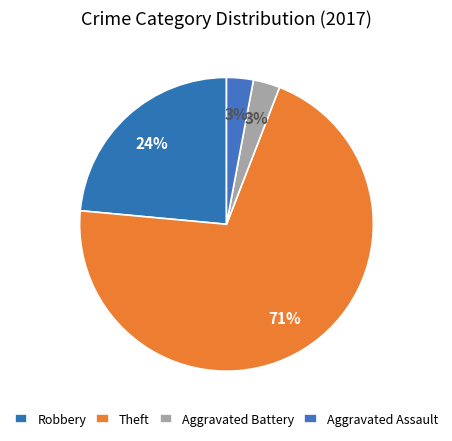

Count the number of slices in the pie.

4